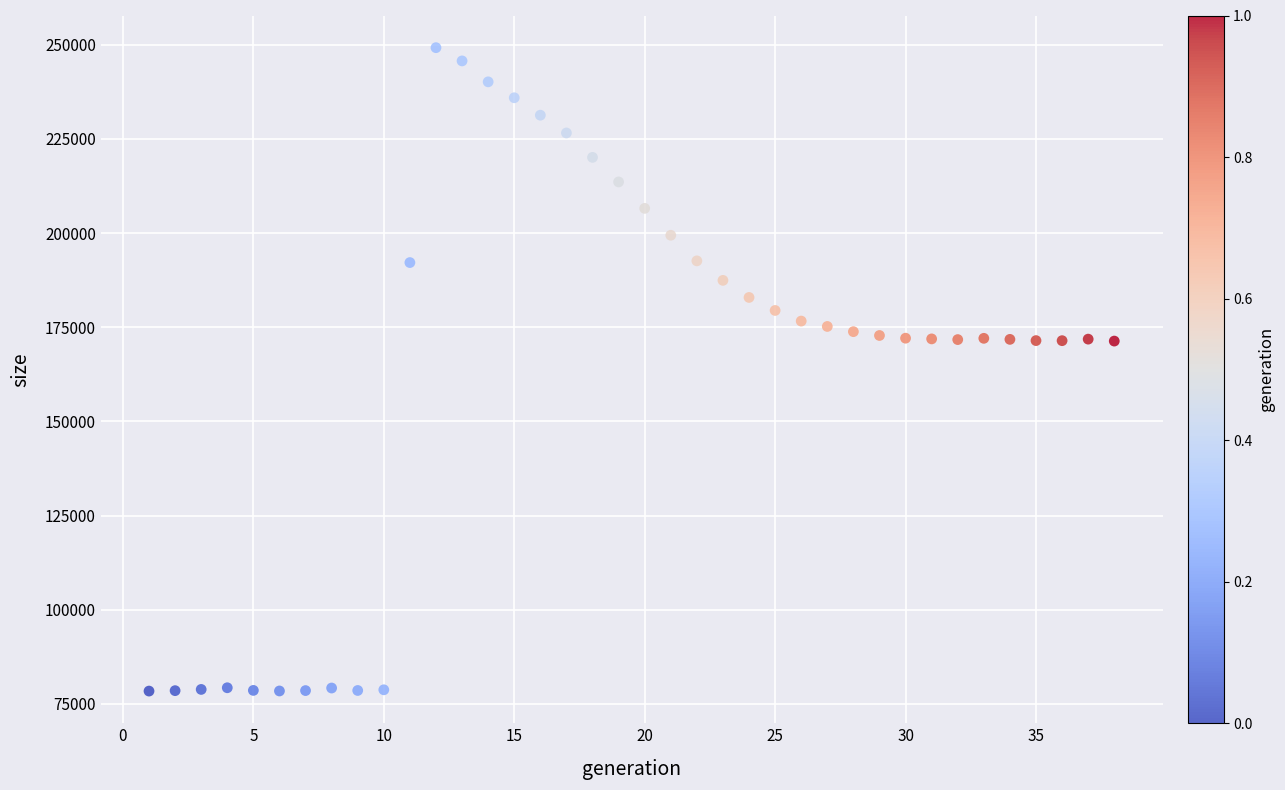

What is the range of Y values (max minus min)?

170796